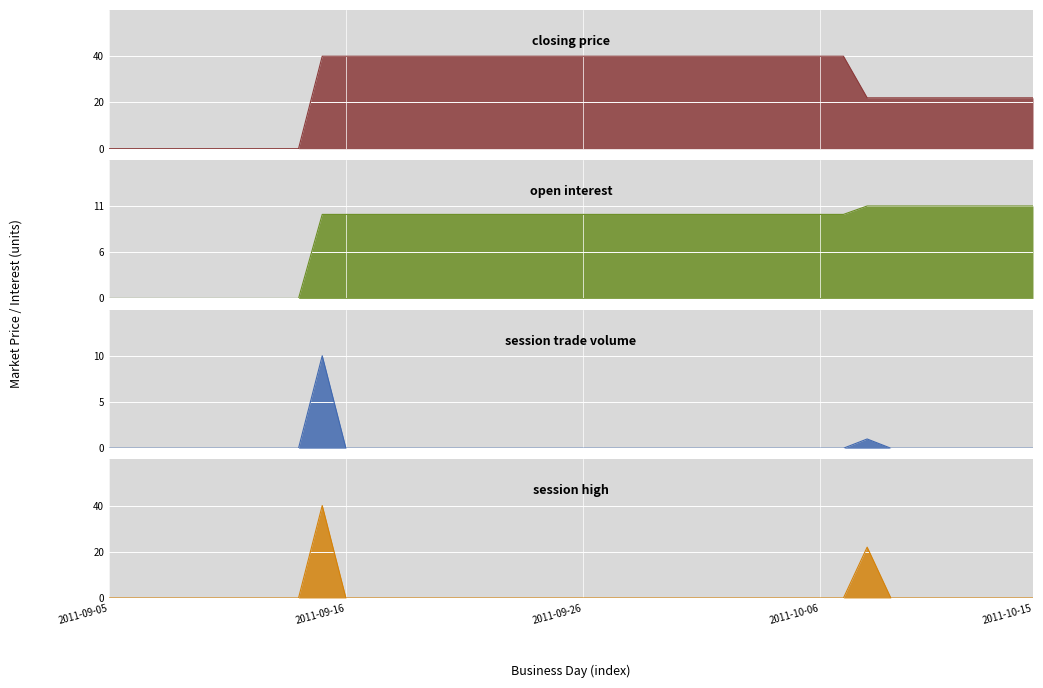

True or false: closing price has a value of 40 at 2011-09-15.

True